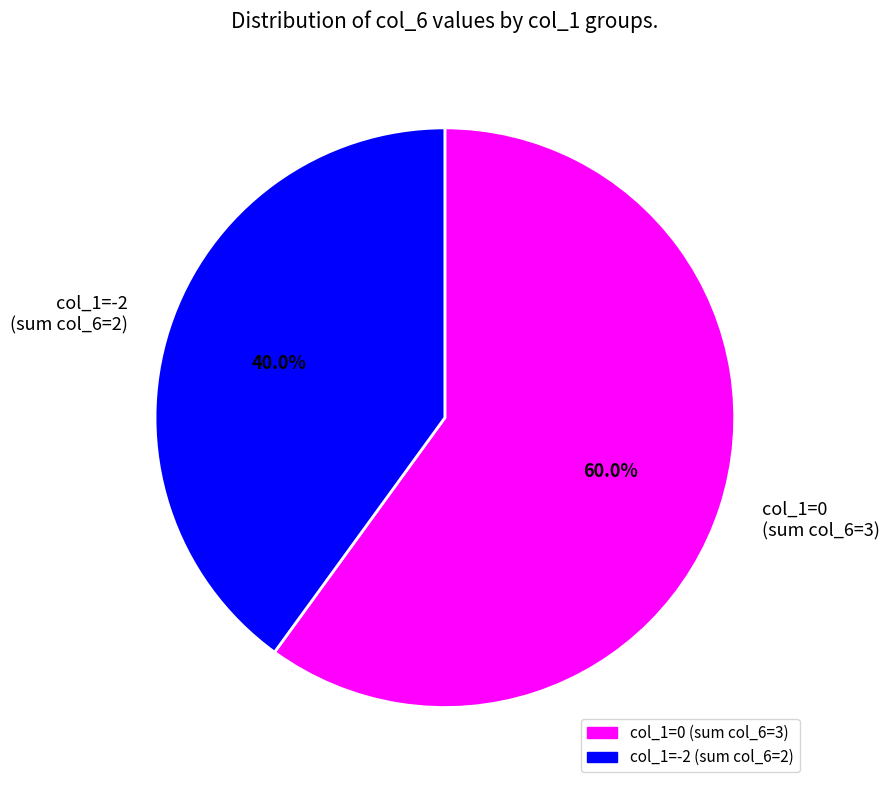

Is there any slice that represents more than half of the pie?

Yes